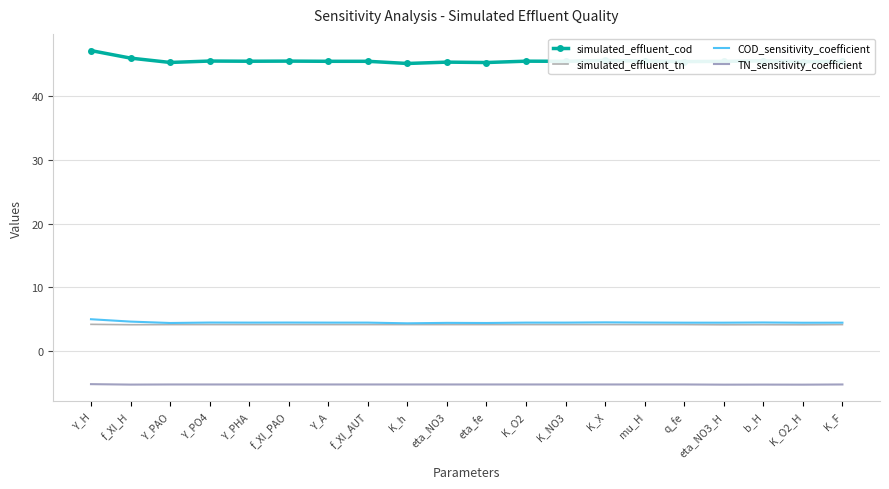

Which series changed the most between f_XI_H and K_O2_H?

simulated_effluent_cod